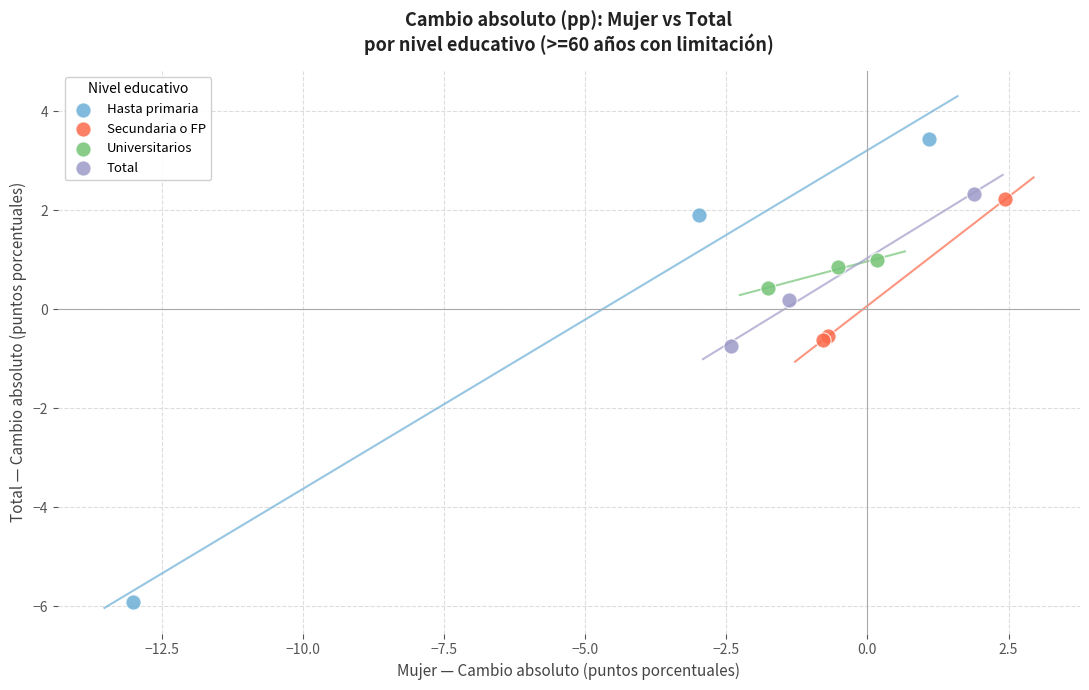

Which series reaches the minimum Y coordinate?

Hasta primaria